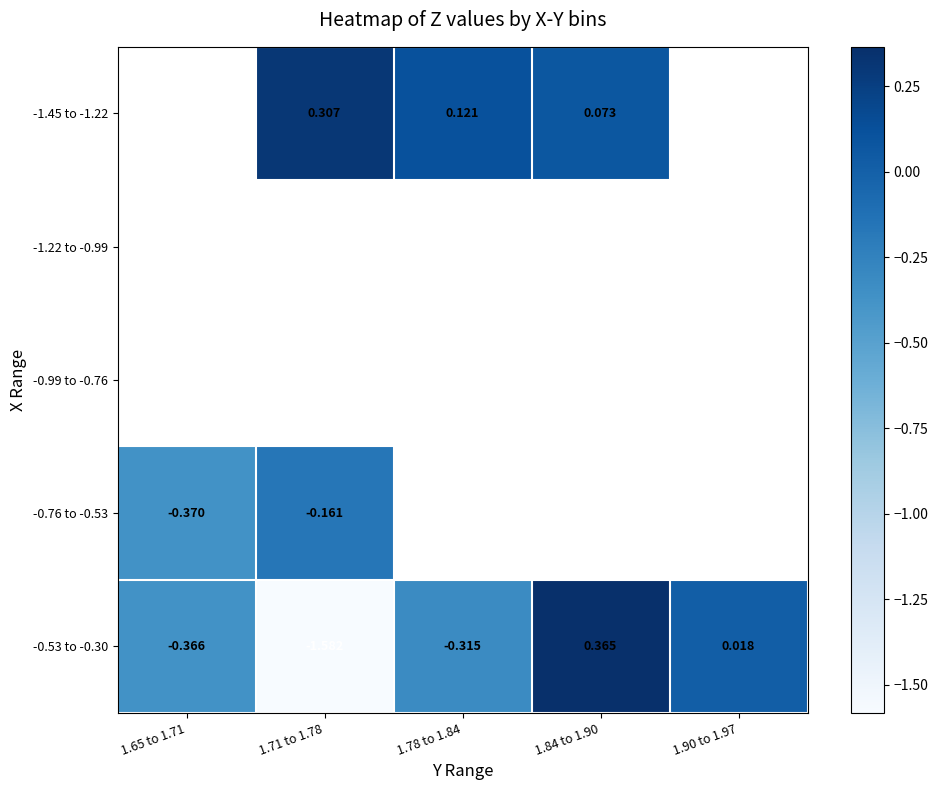

What is the minimum value for -0.53 to -0.30?

-1.6